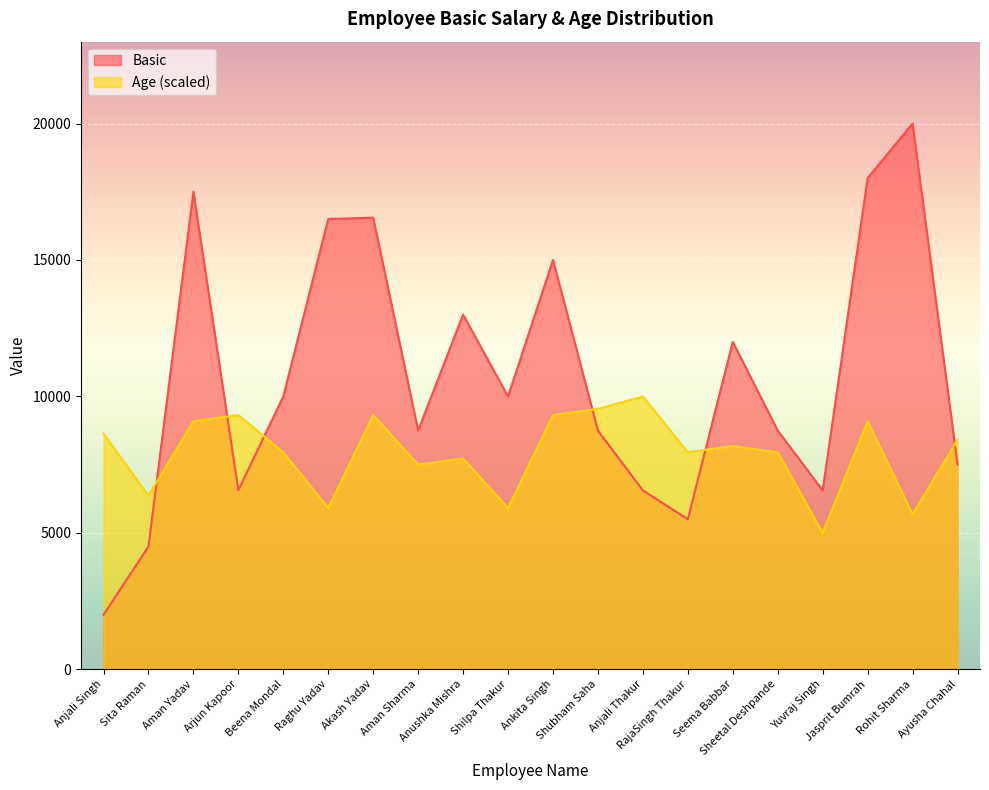

At which label is Age closest to 7500?

Aman Sharma